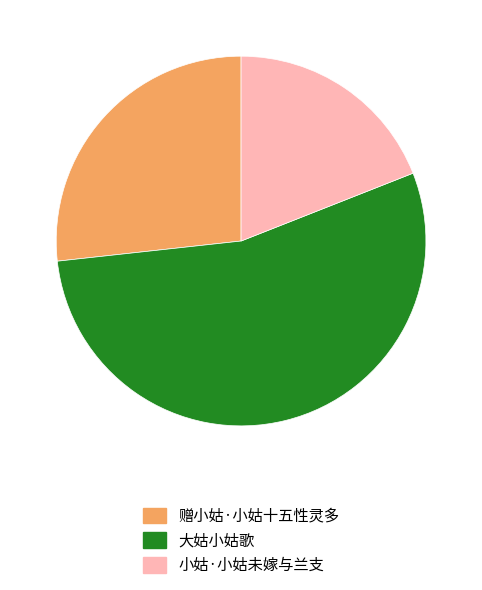

True or false: 大姑小姑歌 accounts for 54% of the total.

True